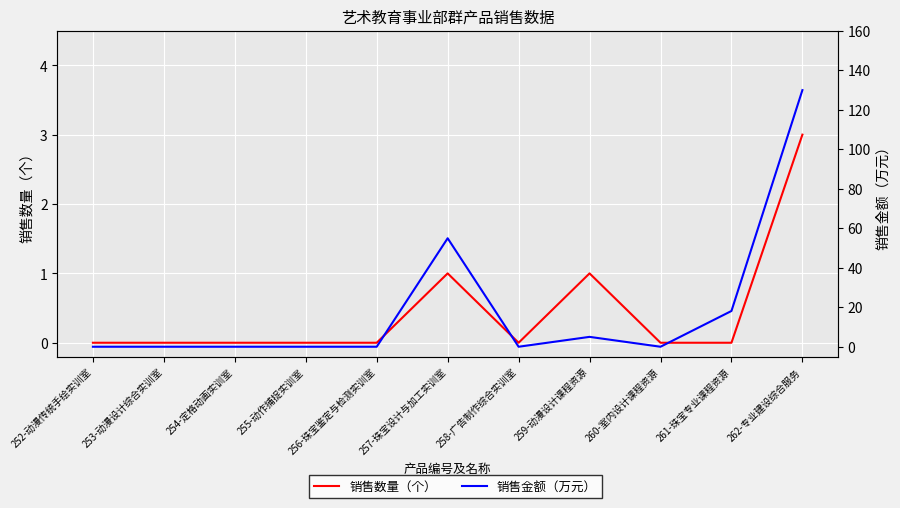

What value does the 销售金额（万元） series have at 257-珠宝设计与加工实训室?

54.9